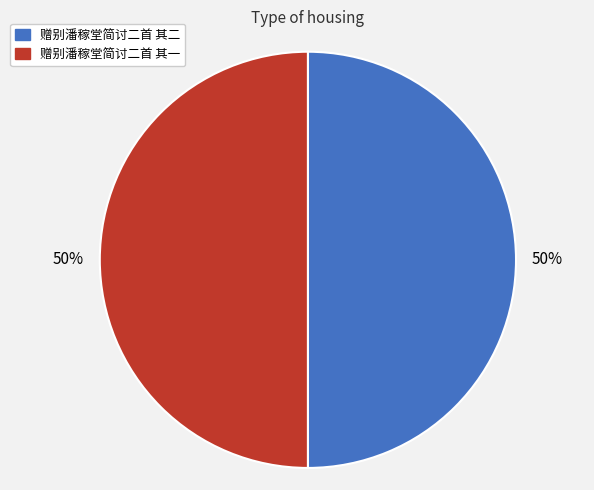

Approximately how many times larger is the value at 赠别潘稼堂简讨二首 其二 compared to 赠别潘稼堂简讨二首 其一?

1.0